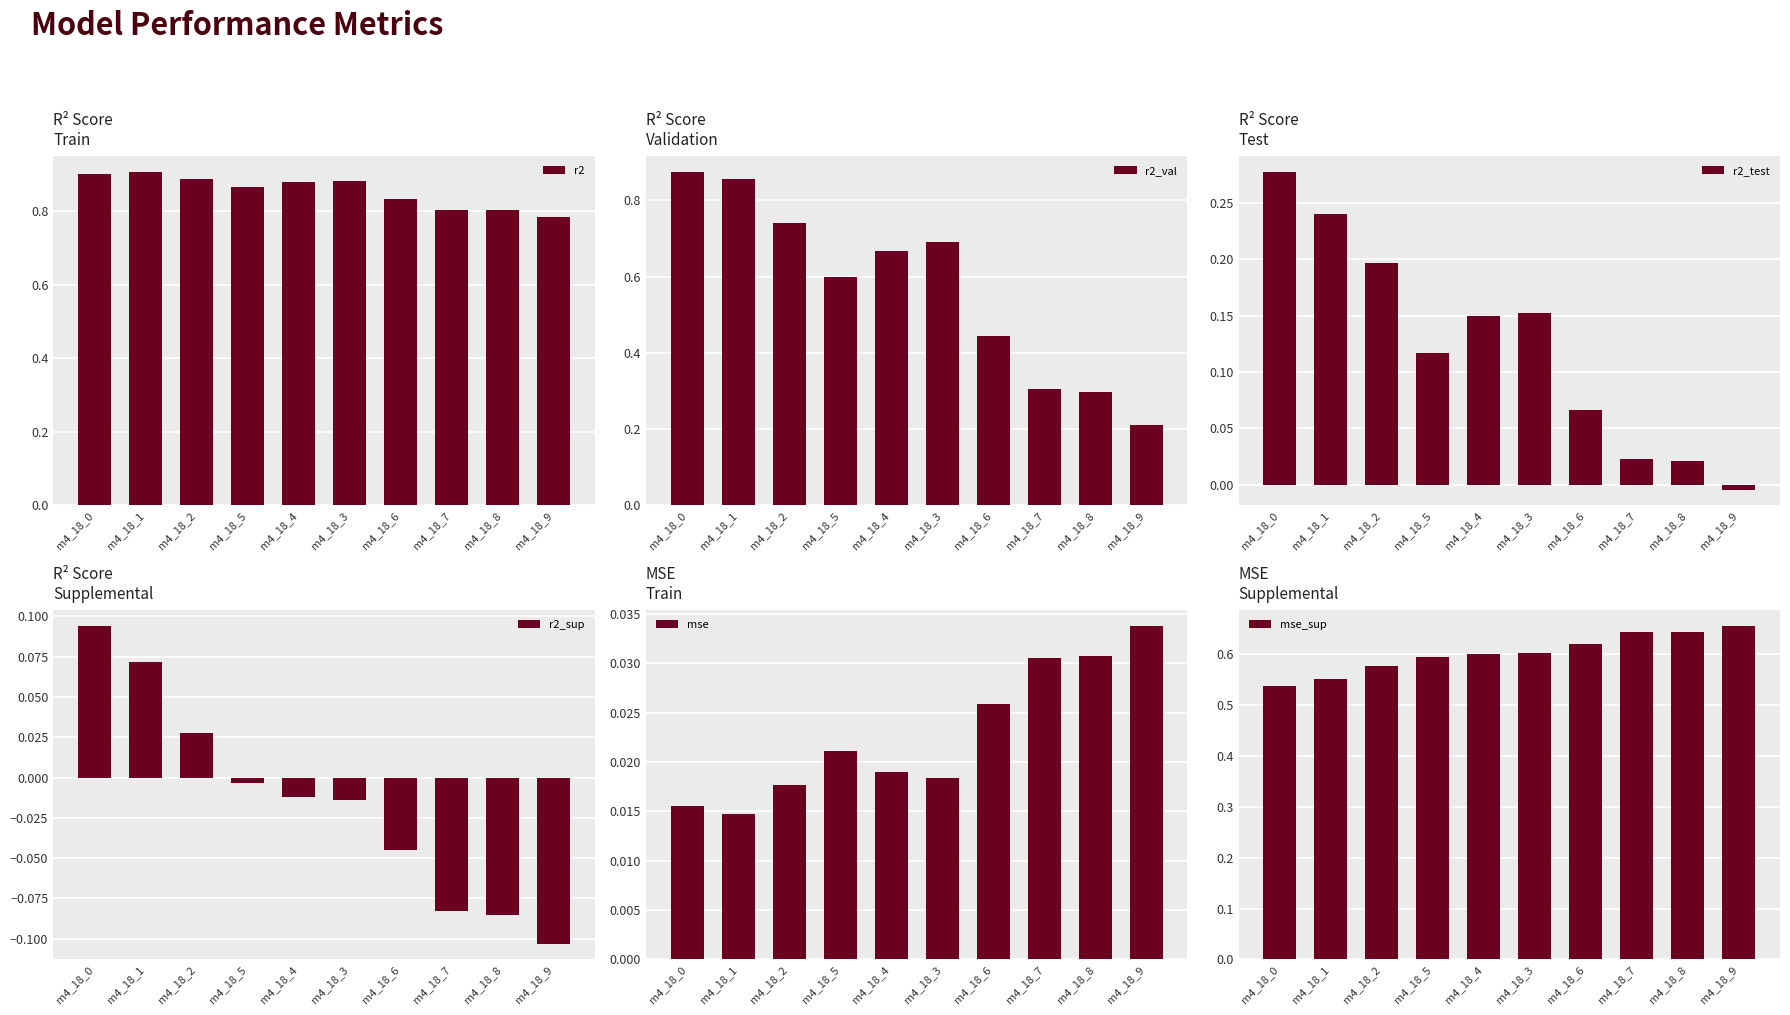

Count the number of categories in the chart.

10